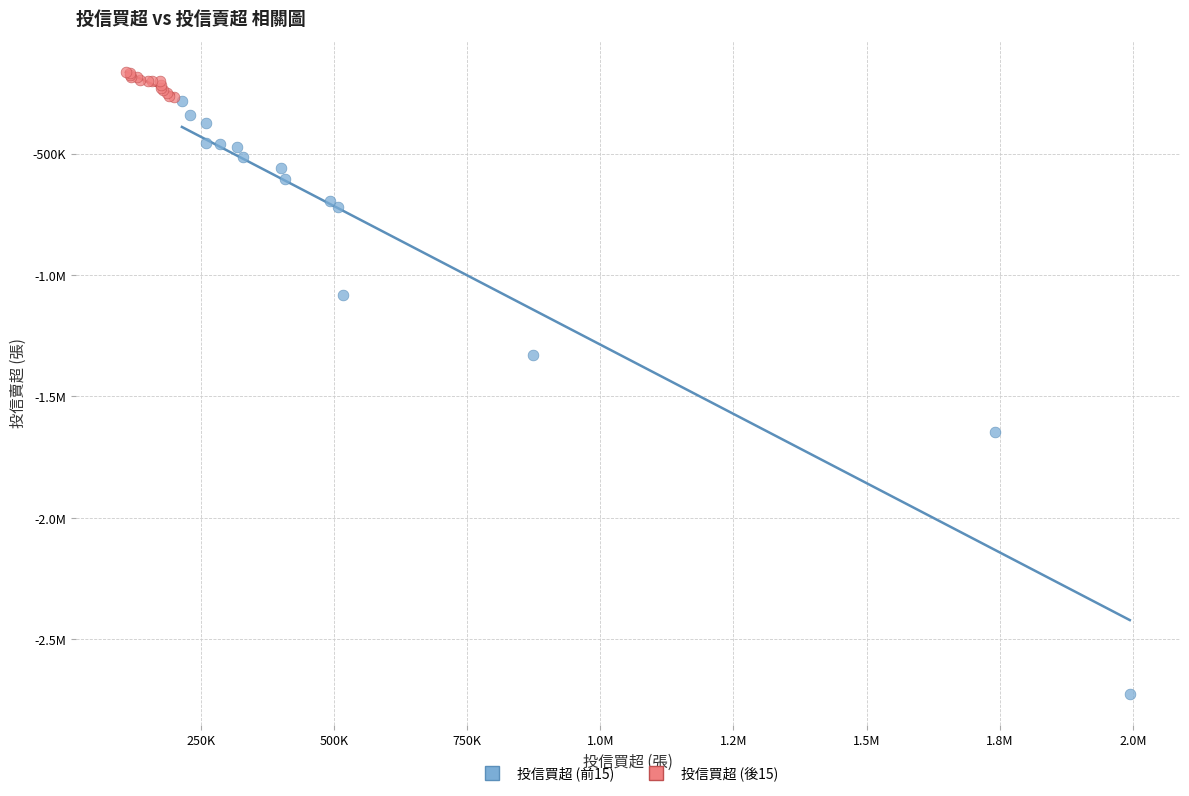

What are all the series names shown in the legend?

投信買超 (前15), 投信買超 (後15)